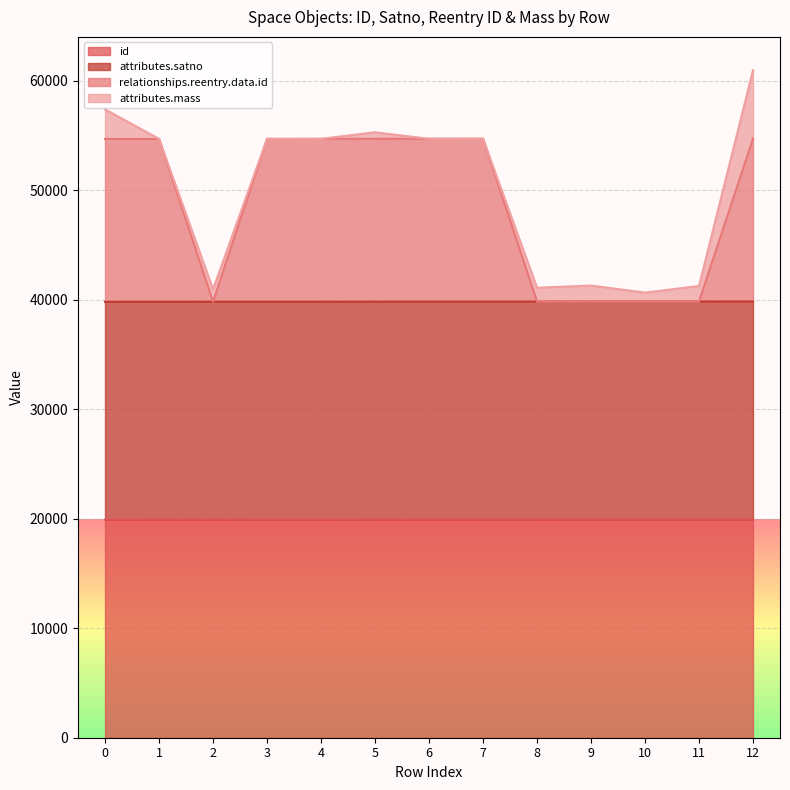

What is the highest value of the id series?

19920.0